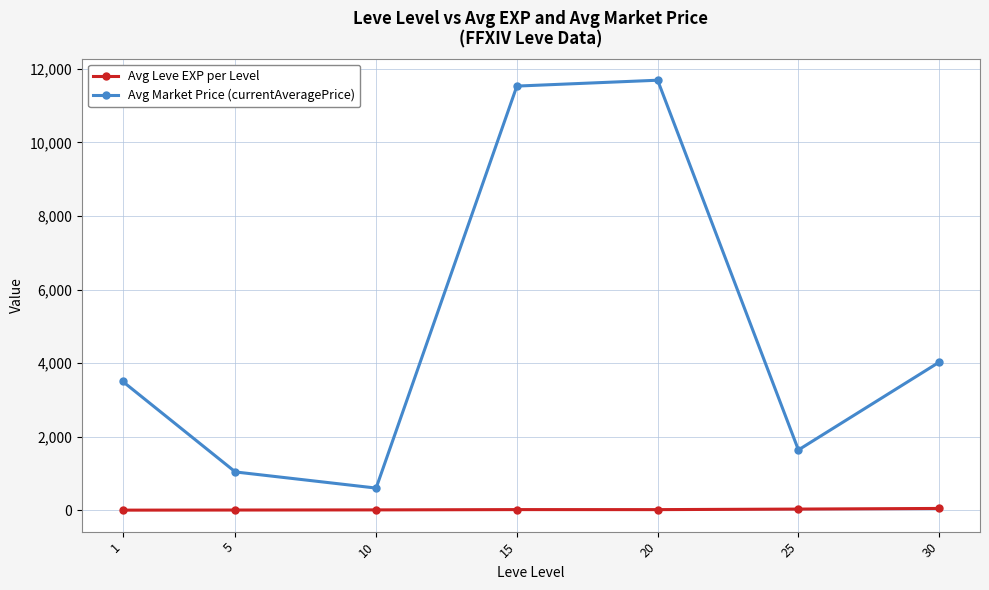

What is the value of the Avg Market Price (currentAveragePrice) point at the 7th from the left?

4024.5